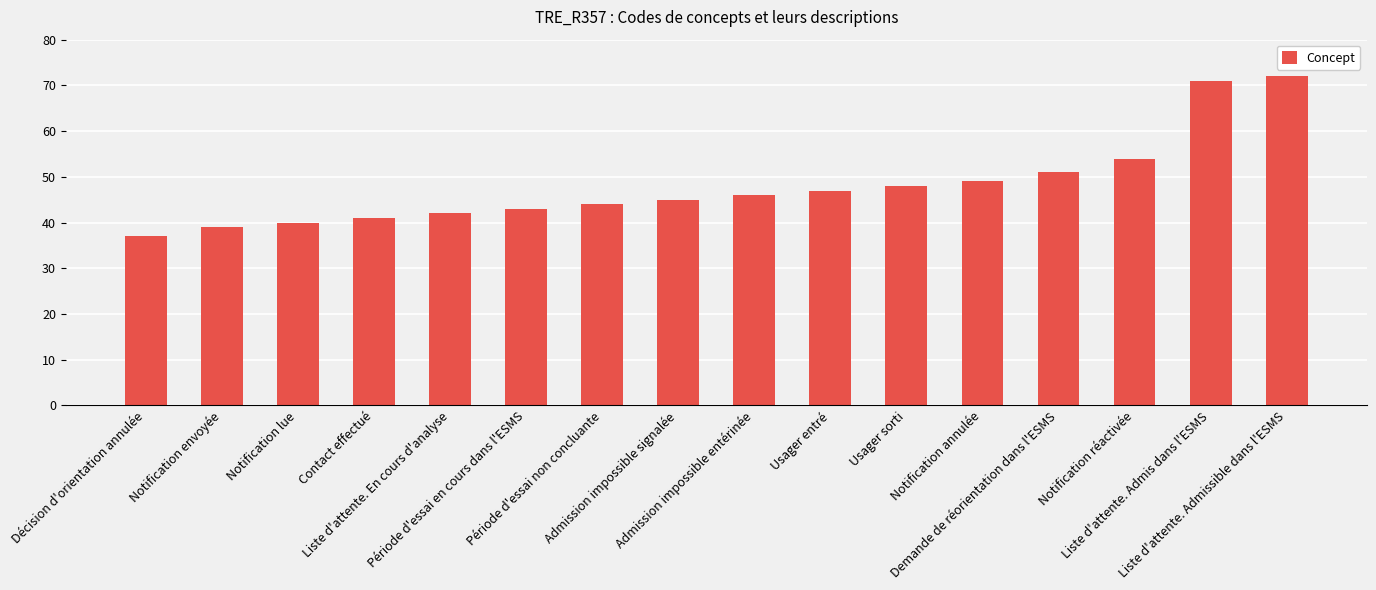

Rank the categories by value from highest to lowest.

Liste d'attente. Admissible dans l'ESMS, Liste d'attente. Admis dans l'ESMS, Notification réactivée, Demande de réorientation dans l'ESMS, Notification annulée, Usager sorti, Usager entré, Admission impossible entérinée, Admission impossible signalée, Période d'essai non concluante, Période d'essai en cours dans l'ESMS, Liste d'attente. En cours d'analyse, Contact effectué, Notification lue, Notification envoyée, Décision d'orientation annulée